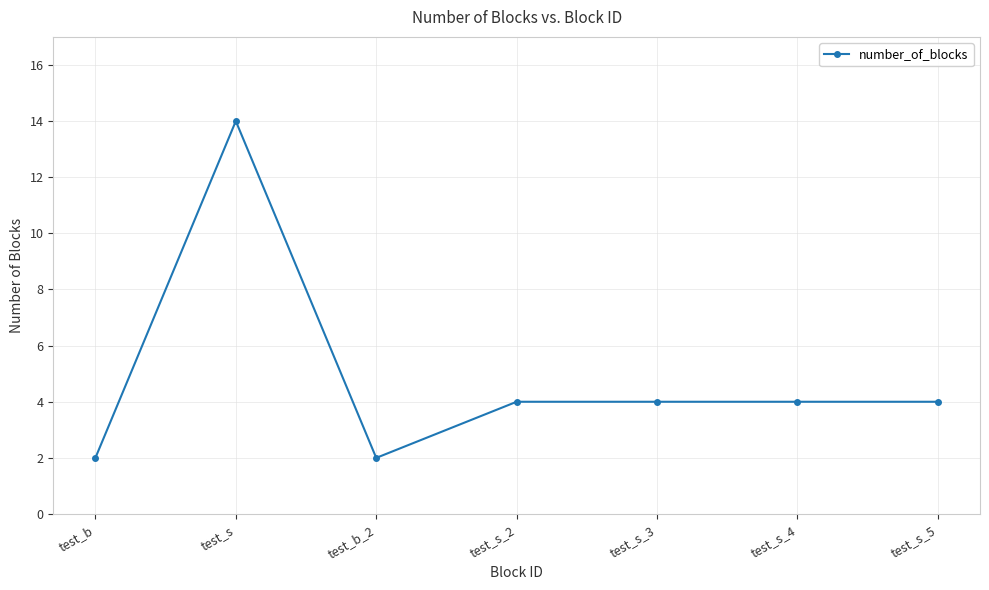

True or false: the data shows 4 at test_s_2.

True